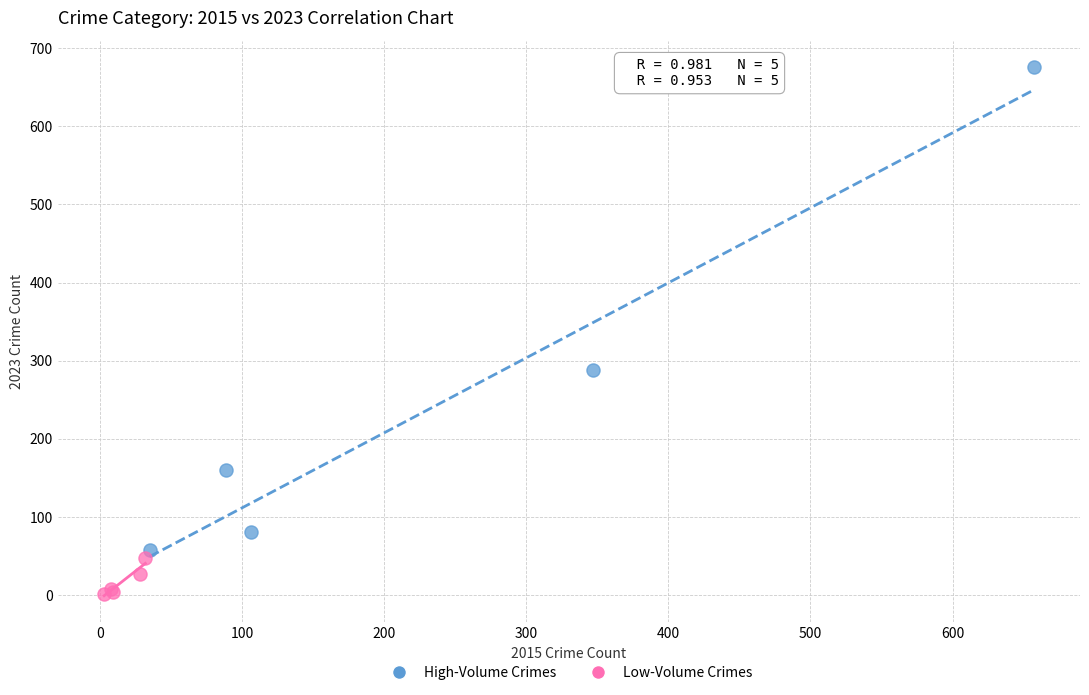

Which series contains the highest Y value?

High-Volume Crimes